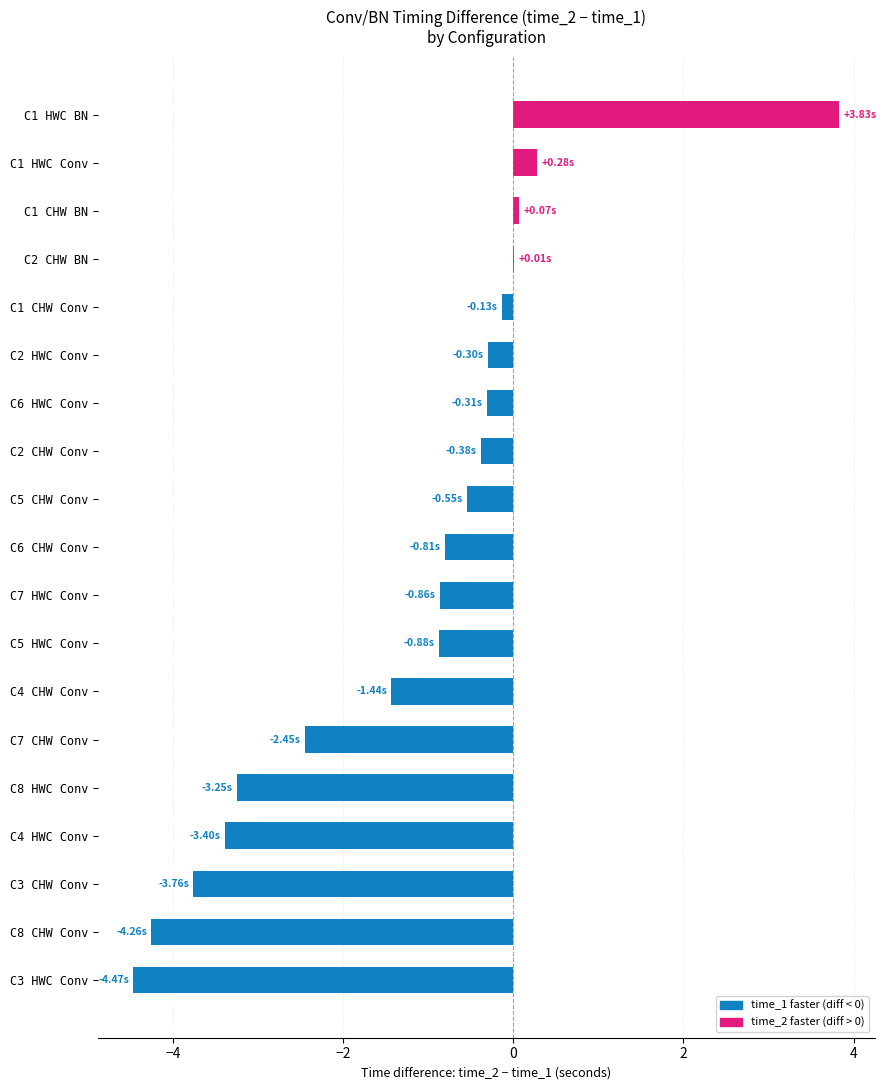

How many categories are shown in the chart?

19